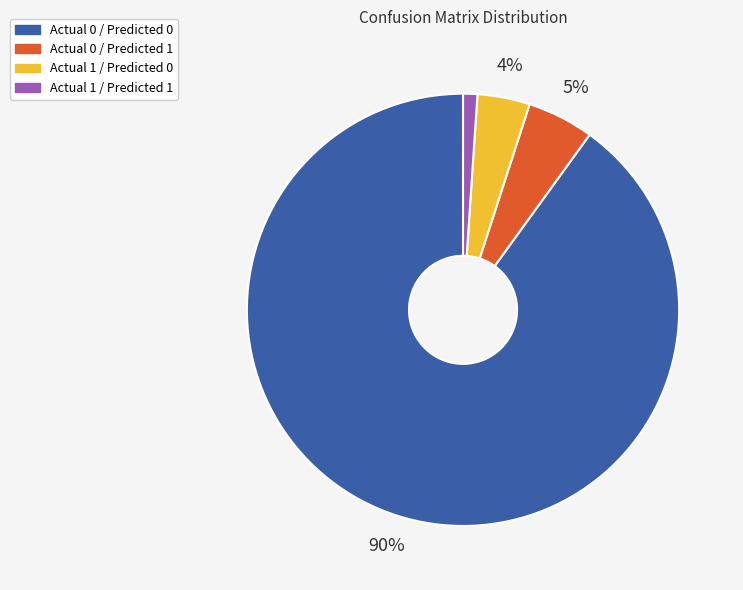

Count the number of slices in the pie.

4